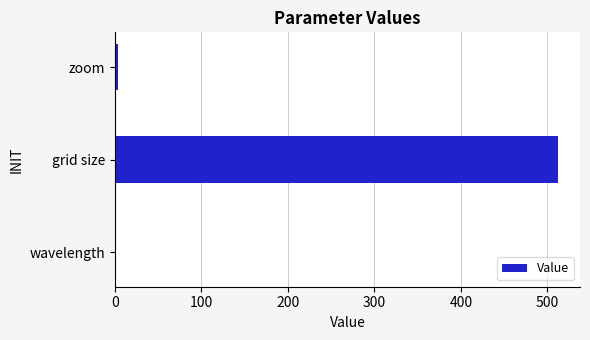

The value at grid size is 669.0. True or false?

False